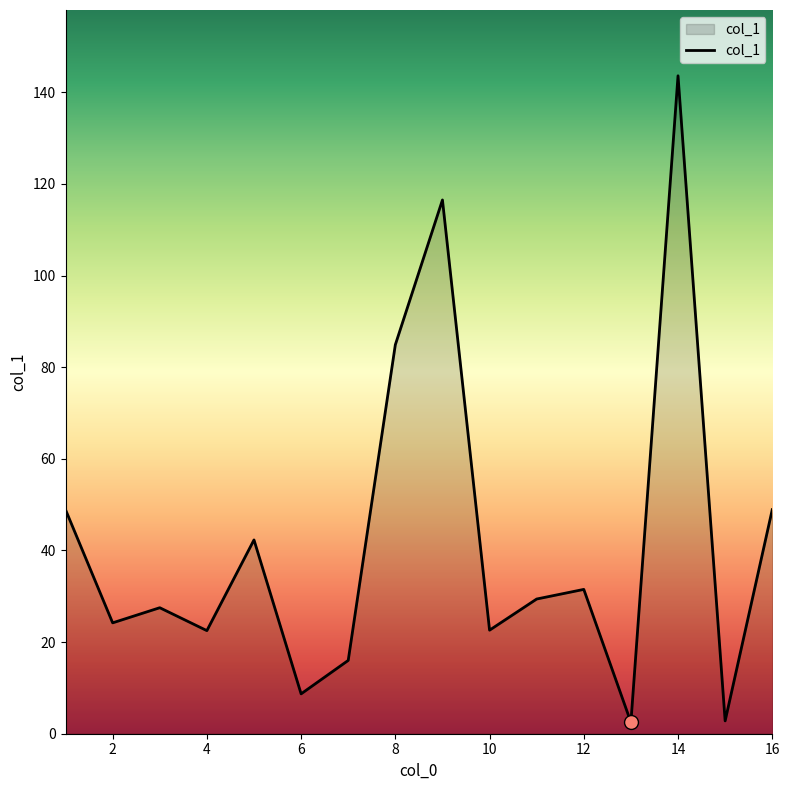

What is the maximum value shown in the chart?

143.6